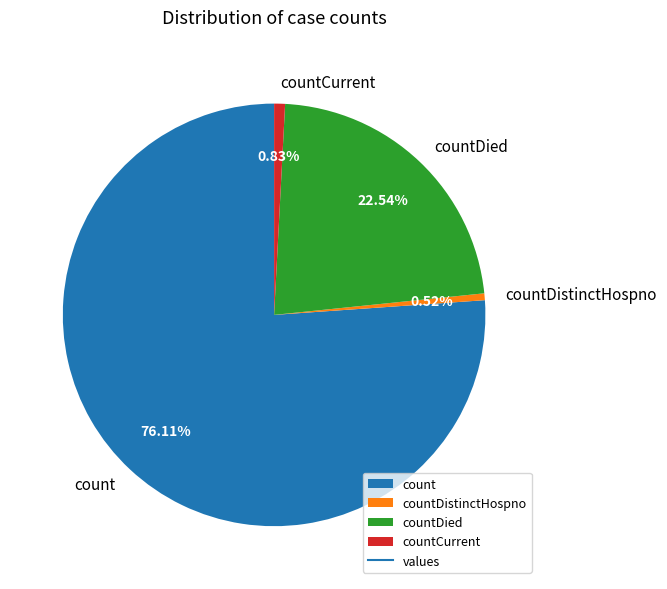

Between count and countCurrent, which is larger?

count